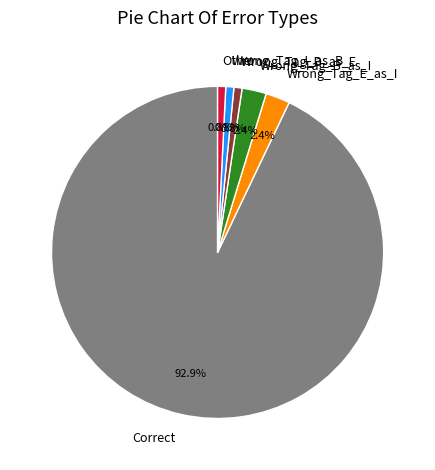

Which slice is the largest?

Correct